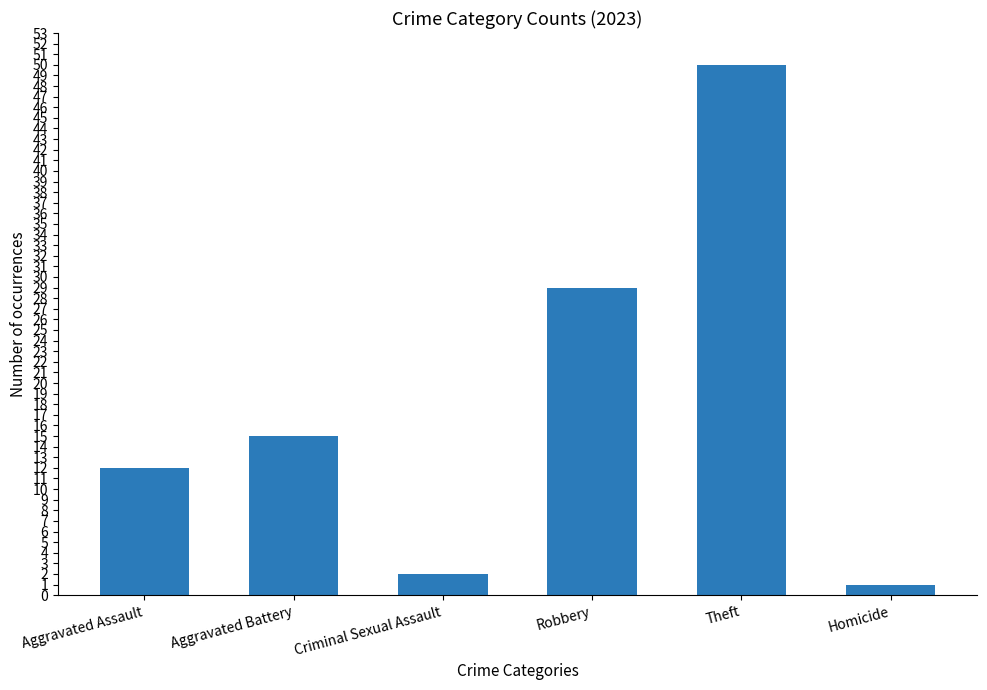

The value at Theft is 50. True or false?

True